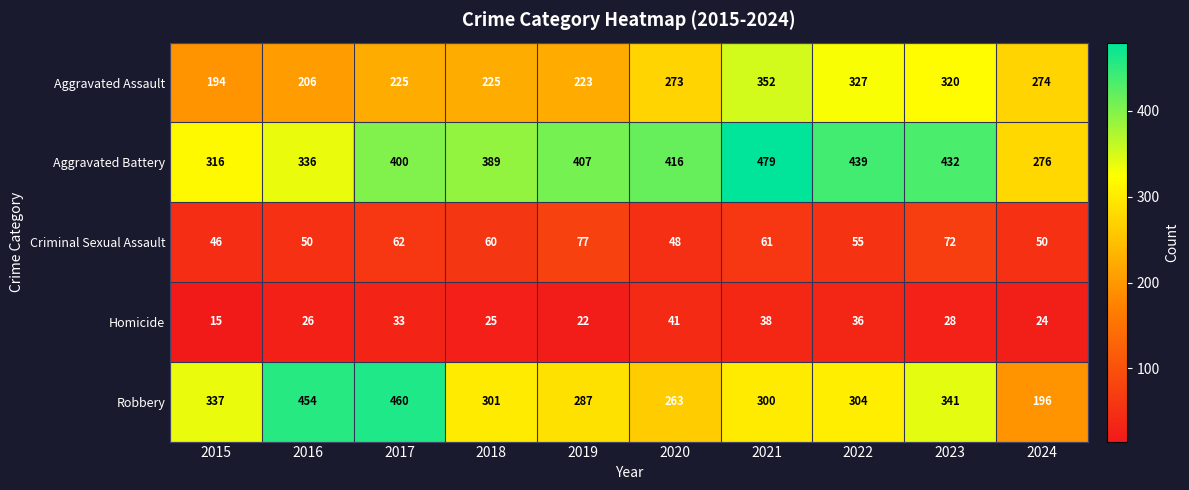

Which series changed the most between 2016 and 2024?

Robbery